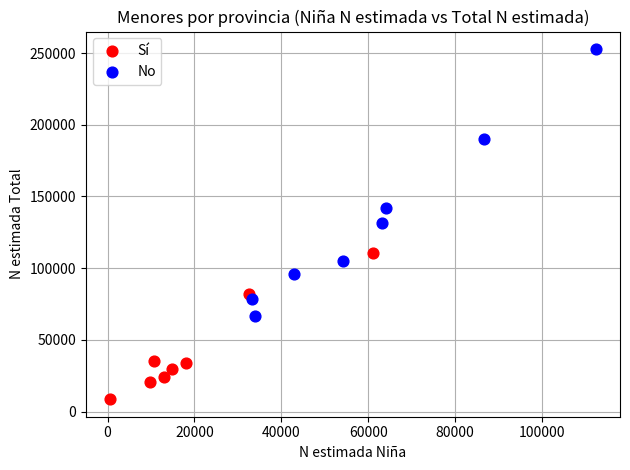

Which series reaches the maximum Y coordinate?

No